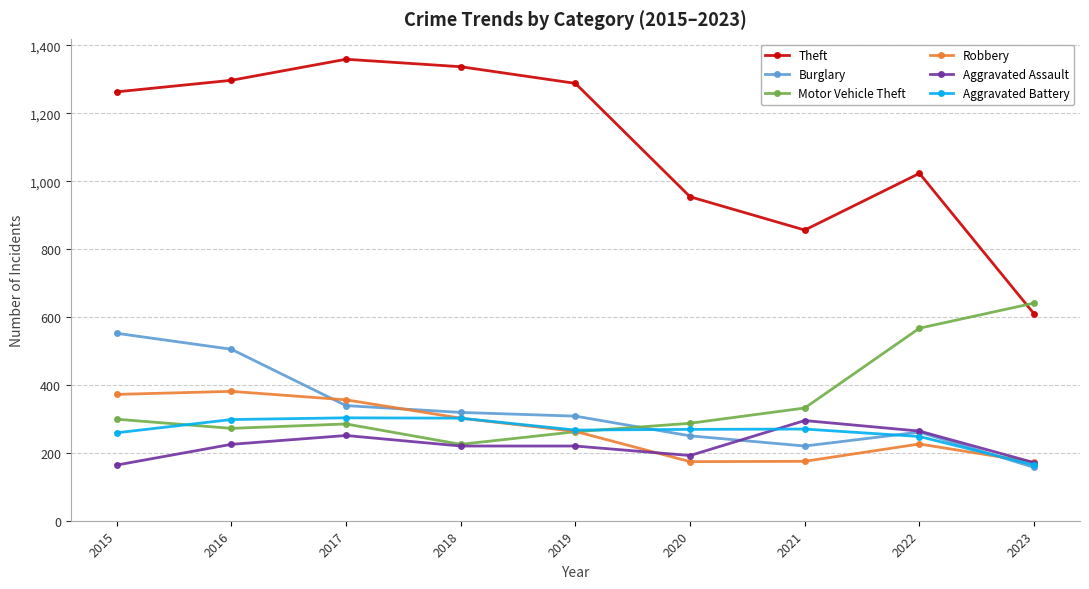

True or false: Robbery and Burglary intersect in this chart.

True